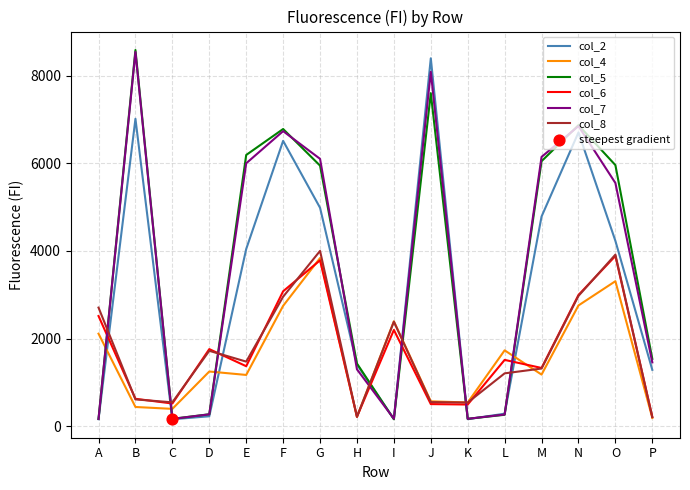

Is the value of col_2 at D greater than the value of col_8 at J?

No